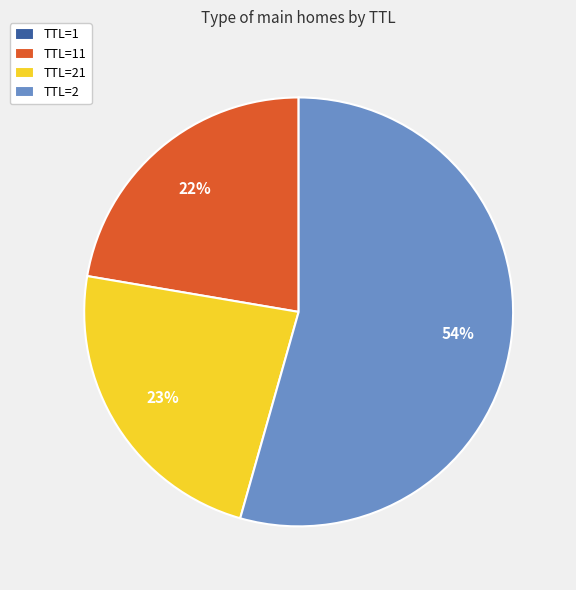

To the nearest percent, what portion does TTL=21 represent?

23%